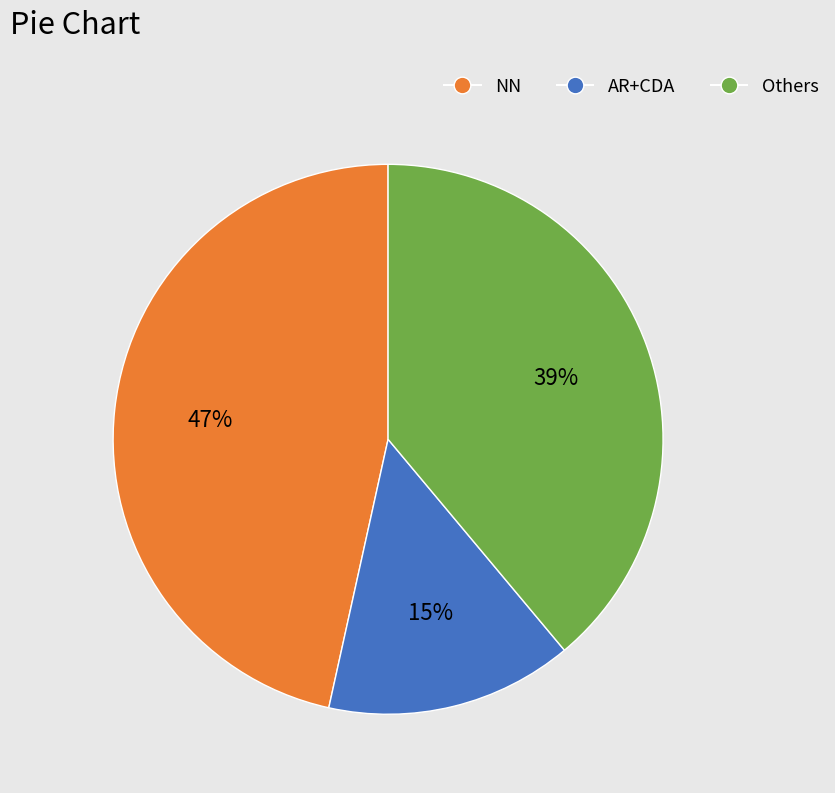

Does any single category account for the majority?

No